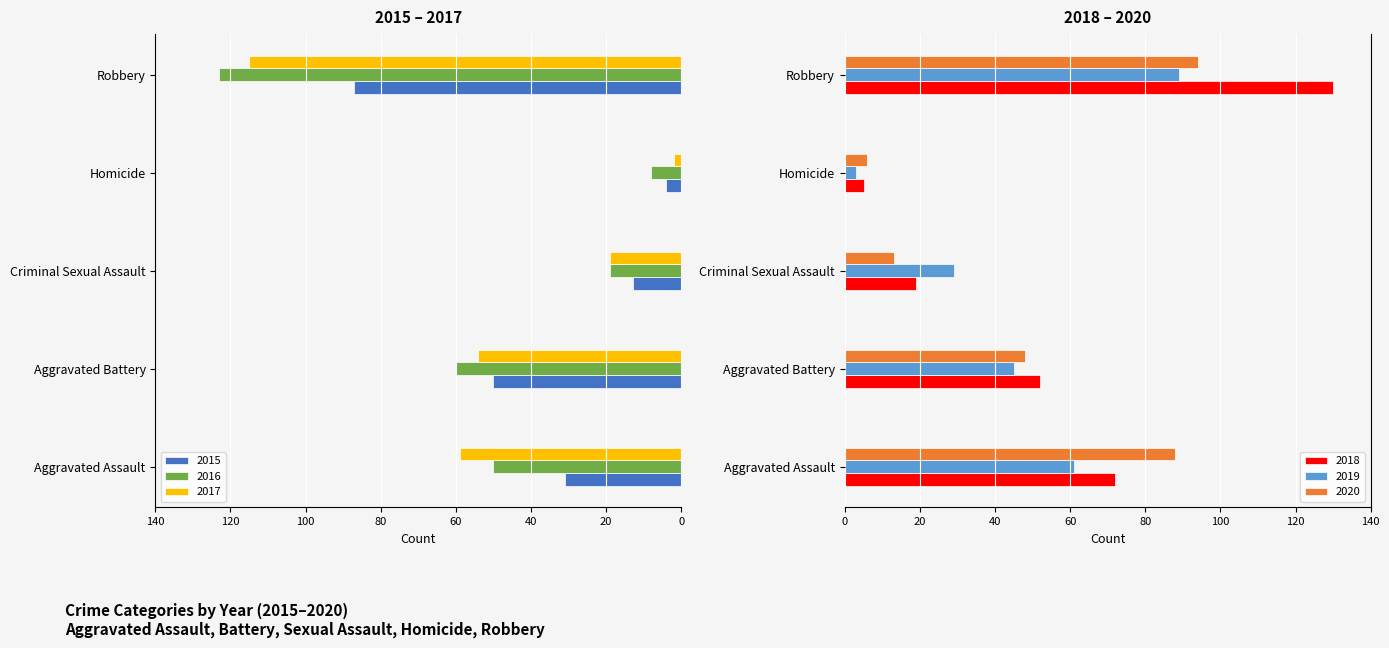

Between Homicide and Aggravated Battery, which is larger?

Homicide